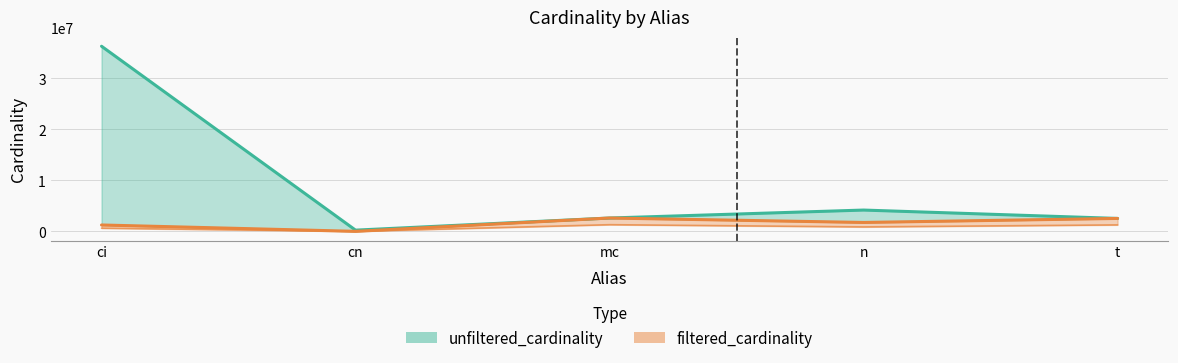

Reading left to right, transcribe all the data shown in this chart.

unfiltered_cardinality: ci=36244344	cn=234997	mc=2609129	n=4167491	t=2528312
filtered_cardinality: ci=1244716	cn=10	mc=2609129	n=1739579	t=2528312